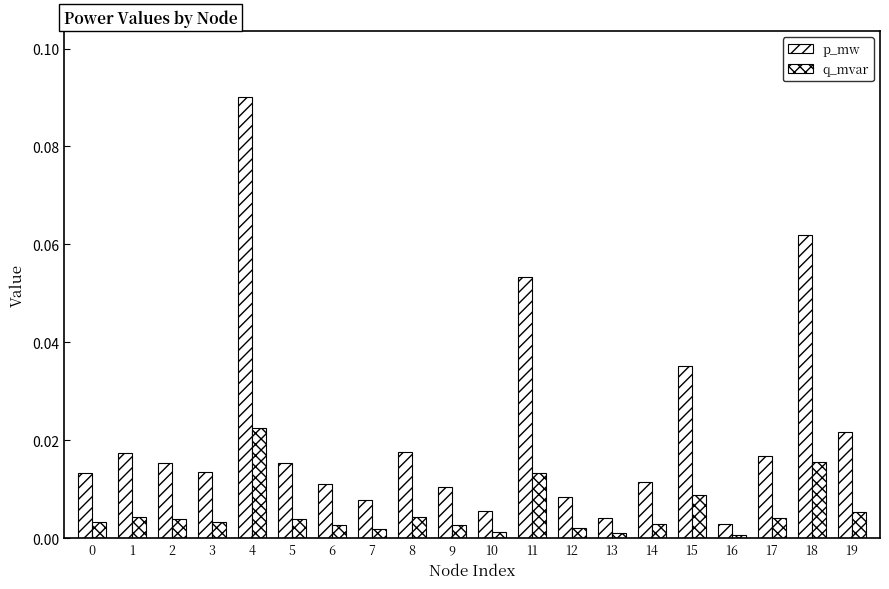

Are the bars grouped side by side (vs. stacked)?

Yes